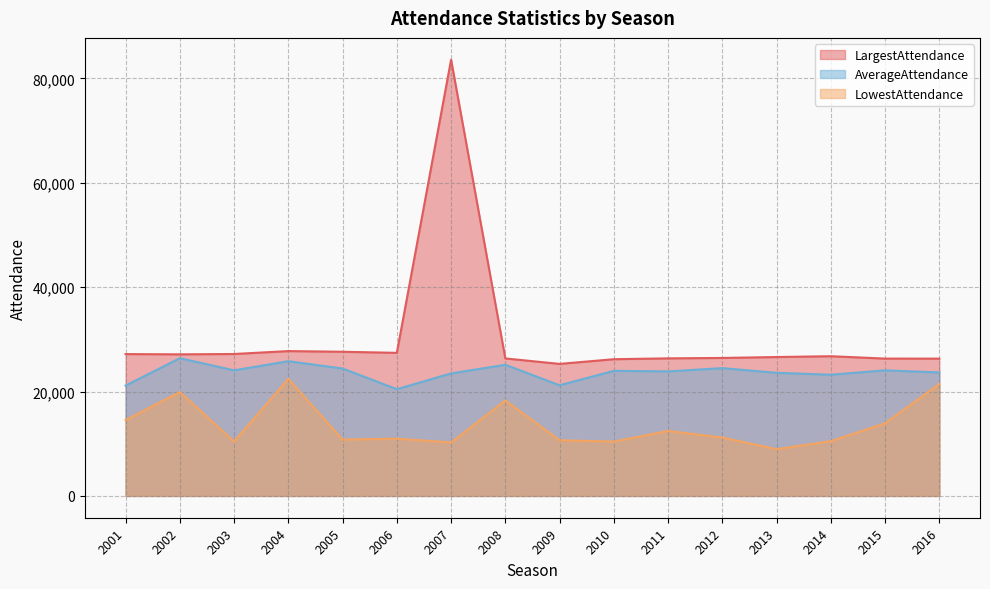

Reading left to right, list all the values displayed in this chart.

LargestAttendance: 27179	27129	27195	27751	27623	27415	83584	26344	25297	26196	26358	26438	26613	26768	26313	26308
LowestAttendance: 14536	19909	10440	22441	10792	10974	10250	18294	10659	10418	12454	11184	8955	10496	13915	21467
AverageAttendance: 21143	26389	24064	25809	24412	20452	23473	25127	21205	23969	23859	24485	23590	23225	24061	23661